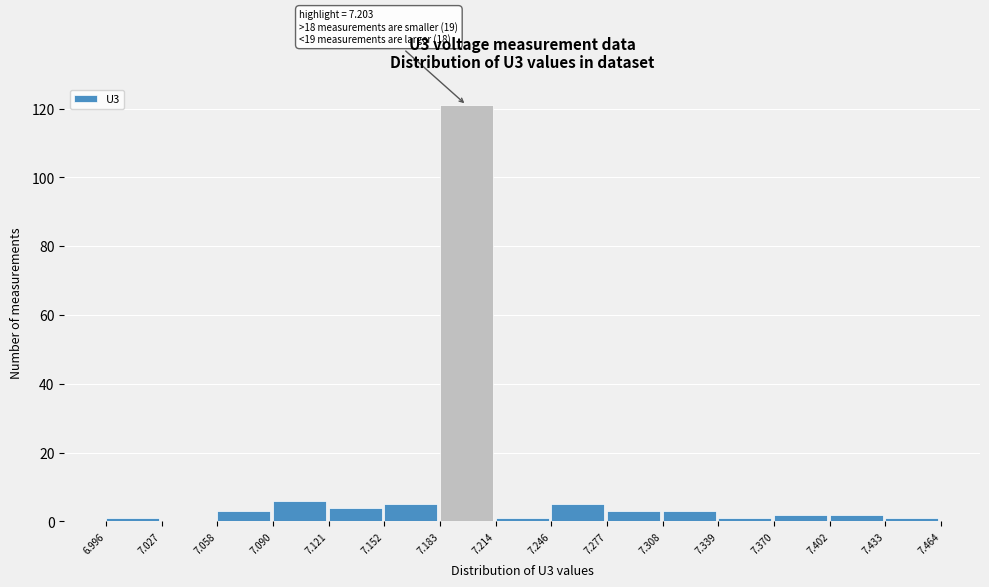

Over which range of the x-axis is the bar tallest?

7.183 to 7.214